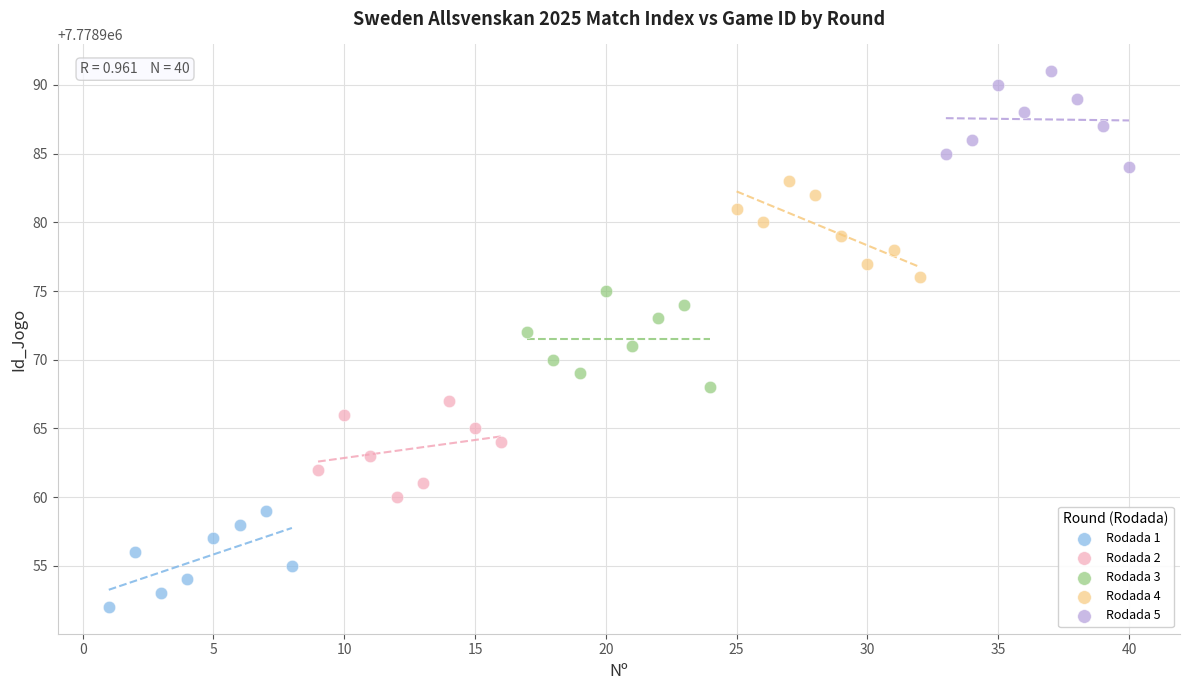

Which series contains the highest Y value?

Rodada 5